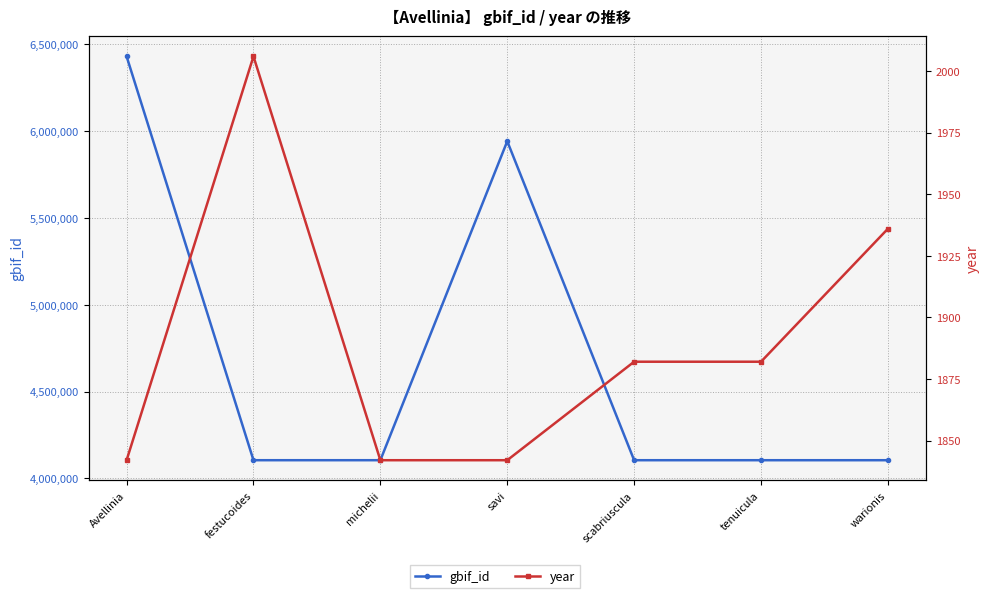

True or false: gbif_id and year intersect in this chart.

False